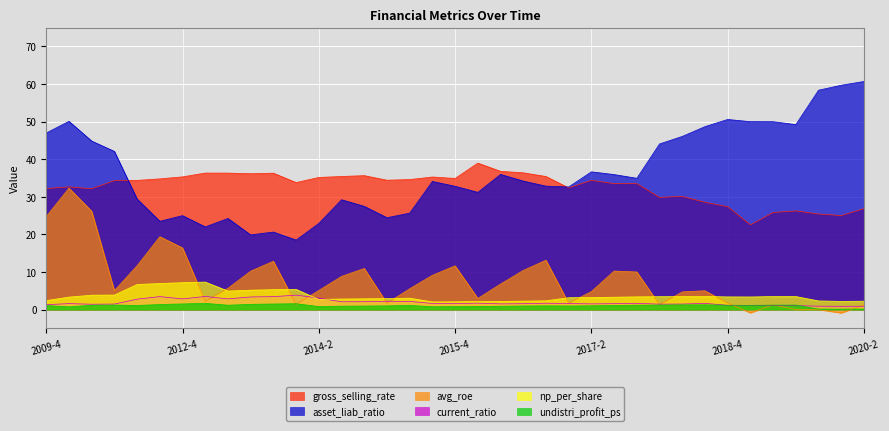

The value of current_ratio at 2018-2 is 1.5. True or false?

True